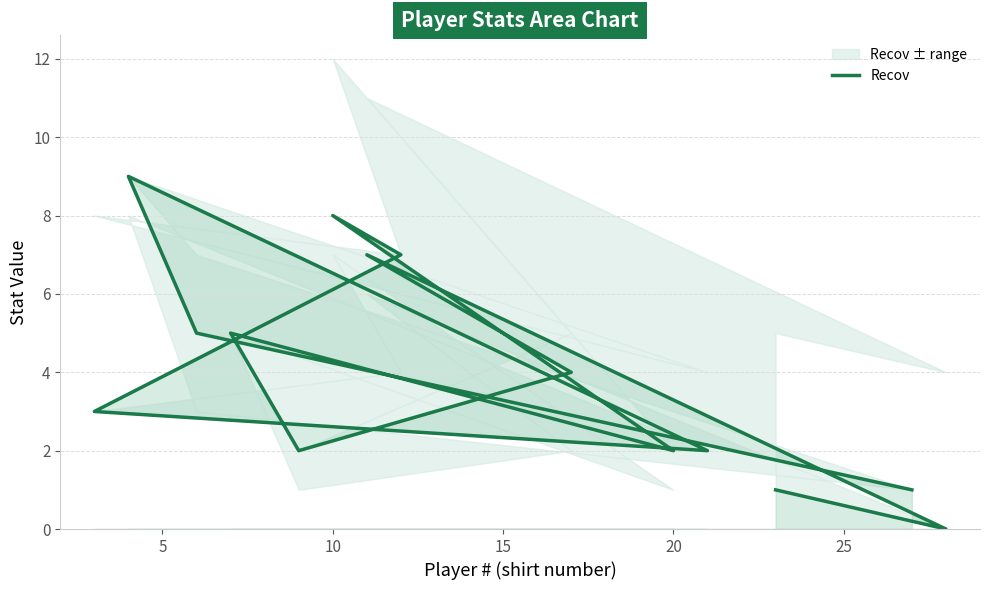

How many categories are shown in the chart?

14